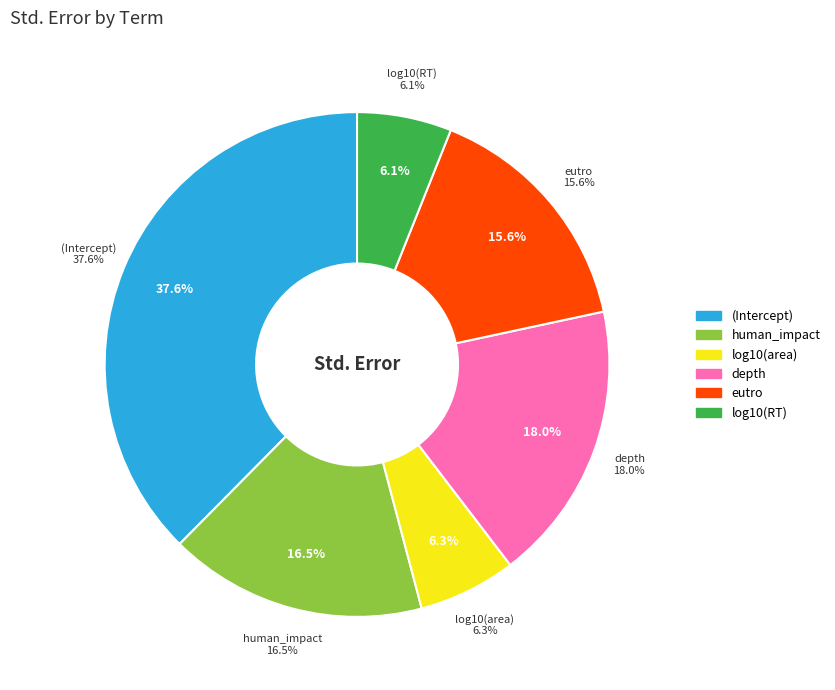

Between human_impact and log10(RT), which is larger?

human_impact